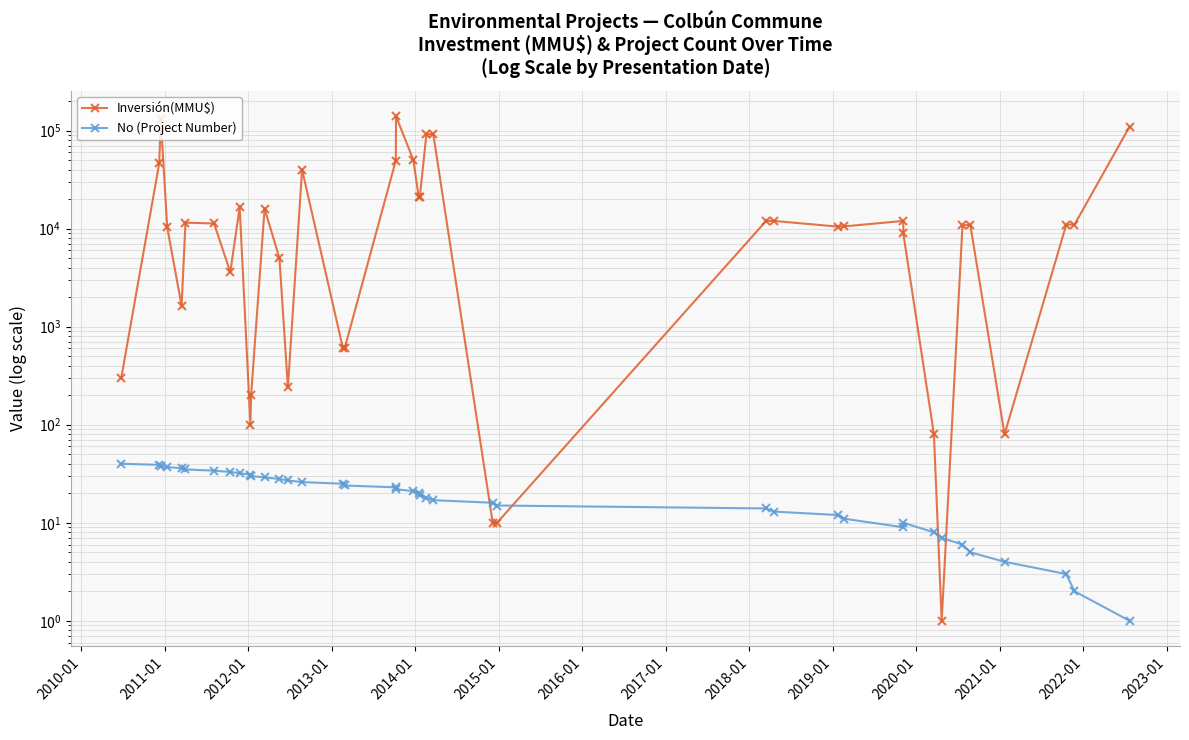

Which series has the widest spread of values?

Inversión(MMU$)